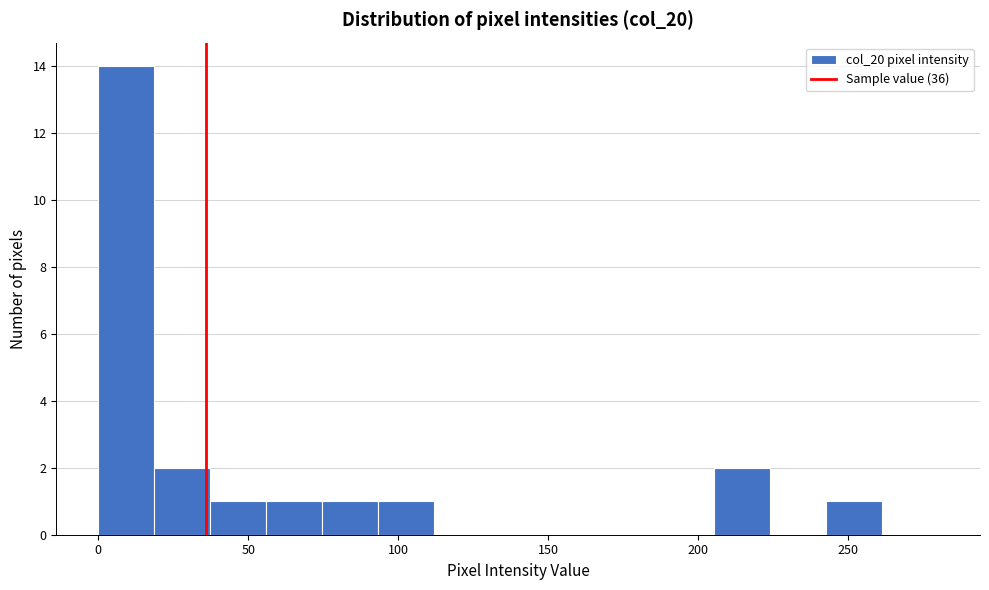

Around what value on the x-axis is the tallest bar? Give the approximate position of its centre, as read against the axis.

10